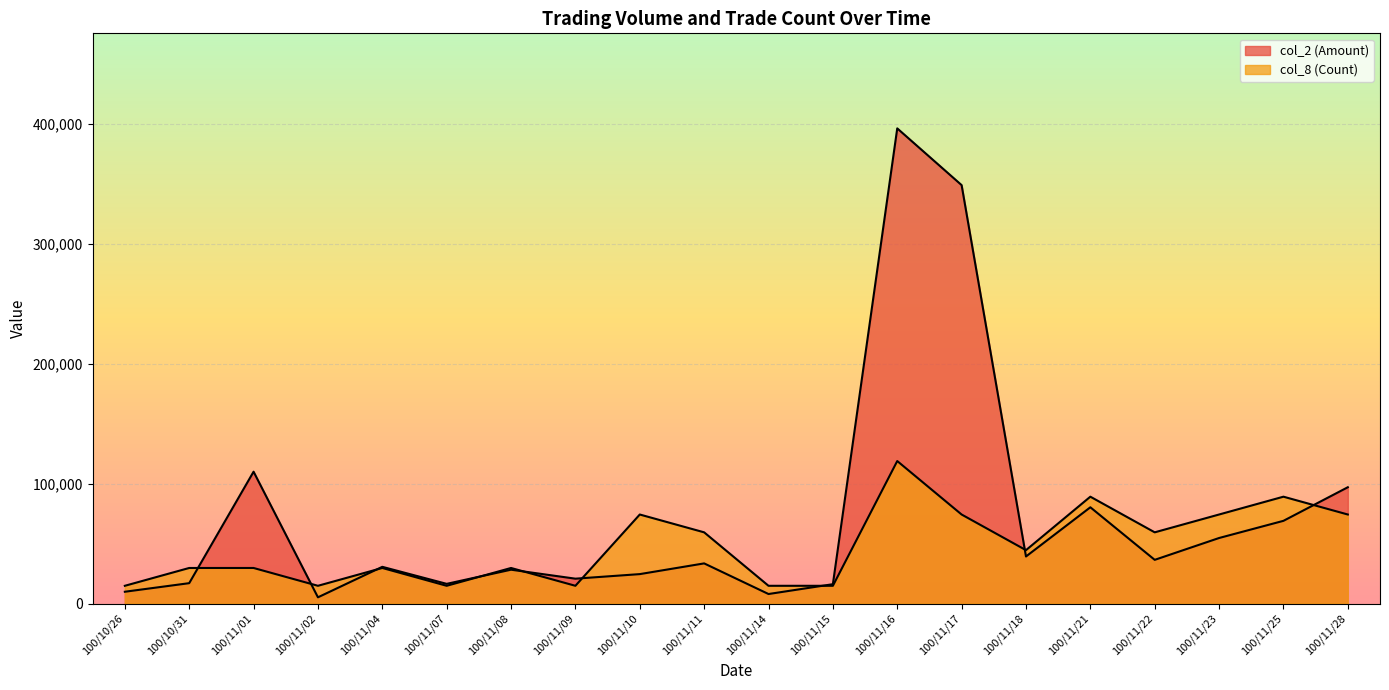

What is the label of the 5th point from the left?

100/11/04